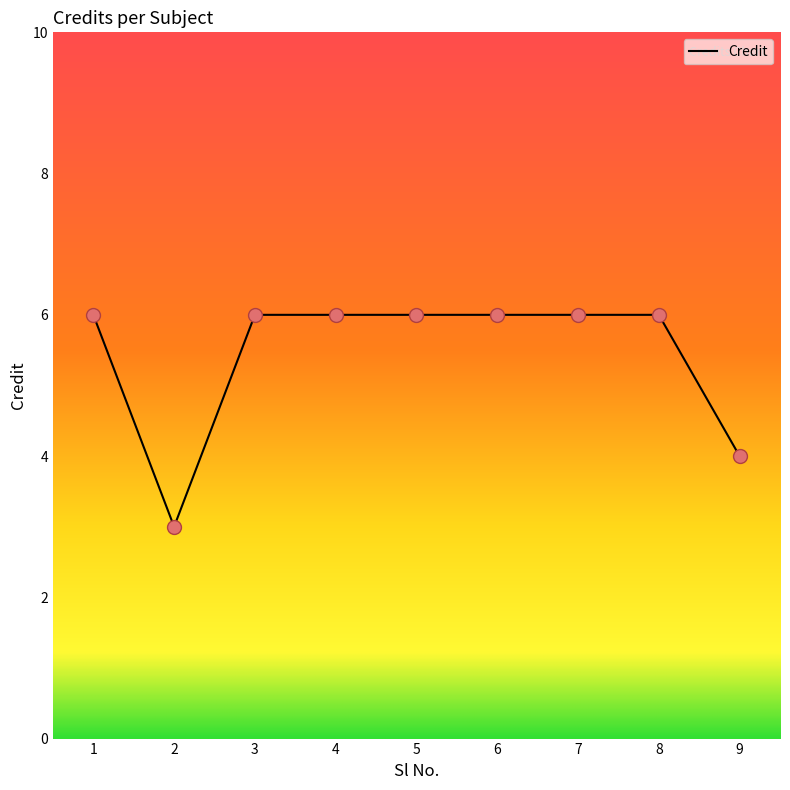

Approximately how many times larger is the value at 8 compared to 4?

1.0